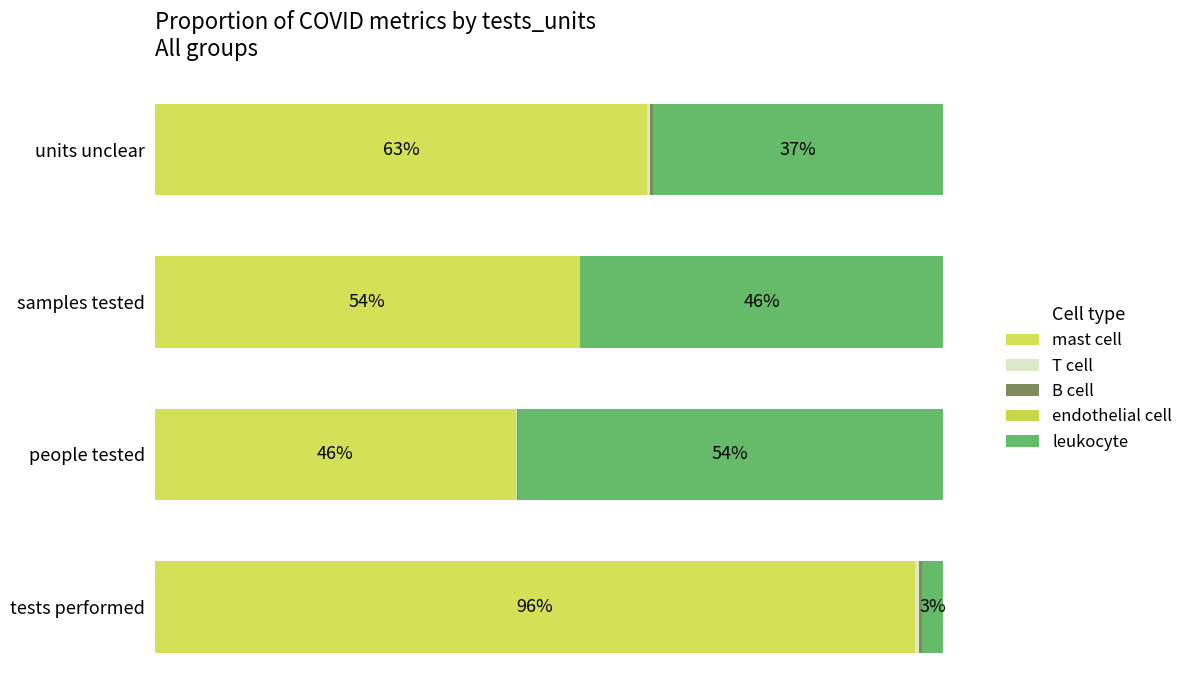

Are the bars horizontal?

Yes